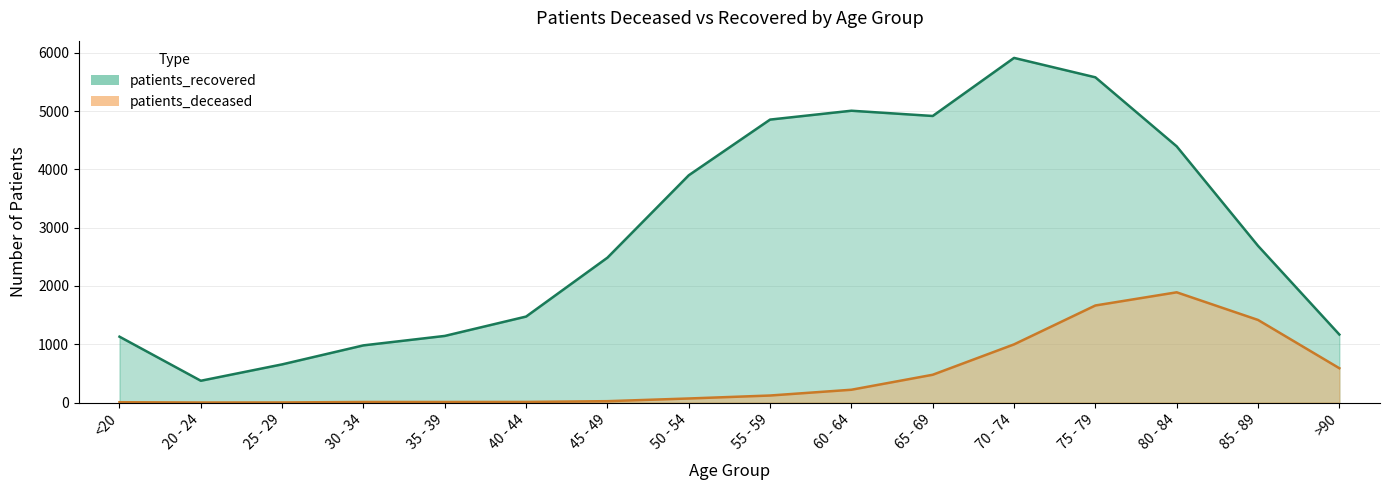

True or false: patients_deceased and patients_recovered intersect in this chart.

False